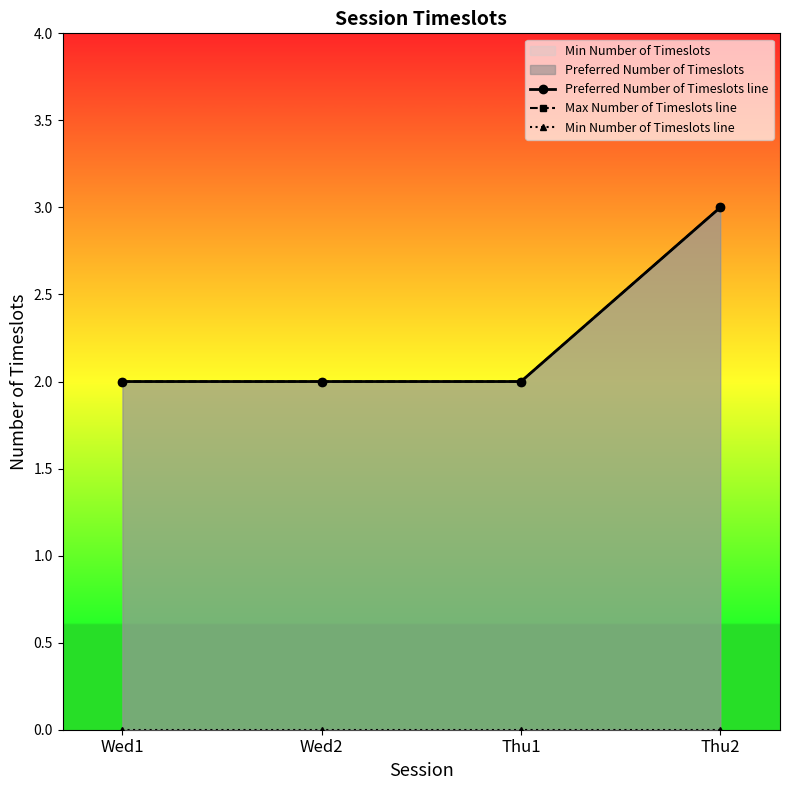

Which series has the largest total across all categories?

Preferred Number of Timeslots line